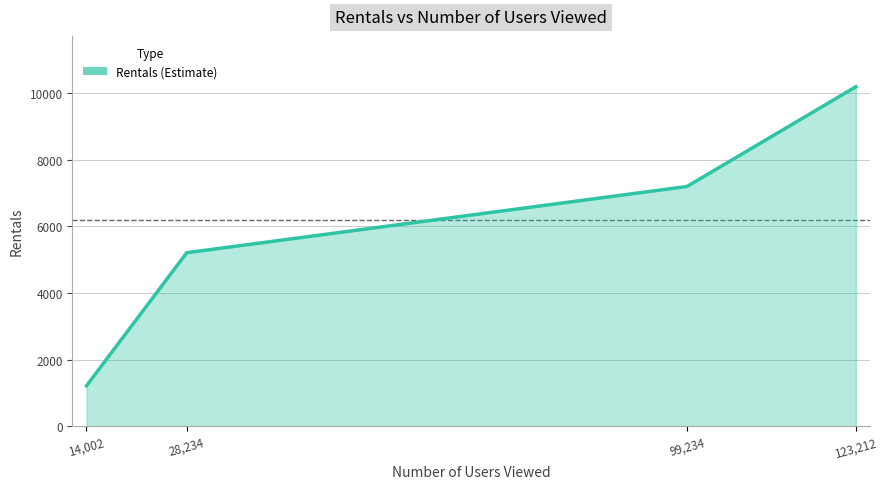

Reading right to left, list all the values displayed in this chart.

123,212=10200	99,234=7202	28,234=5212	14,002=1212